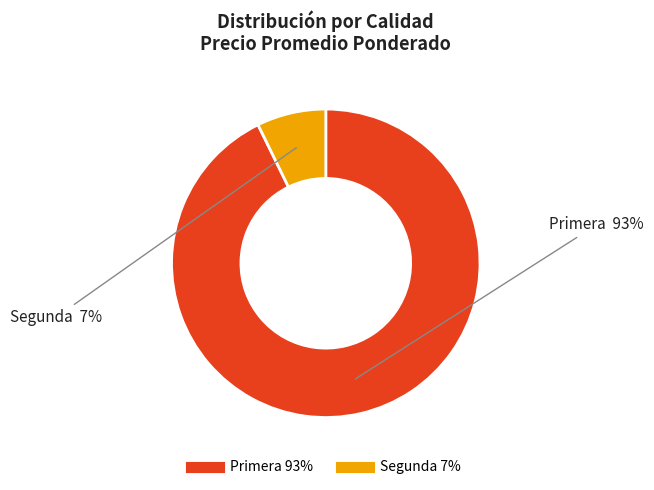

Count the number of slices in the pie.

2